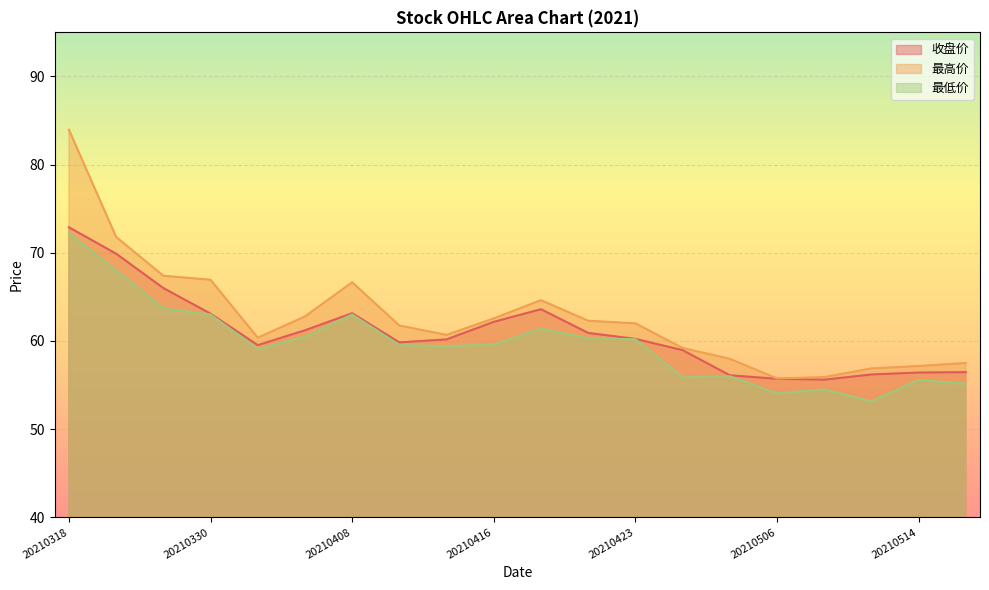

Does the chart display data point markers on the line(s)?

No